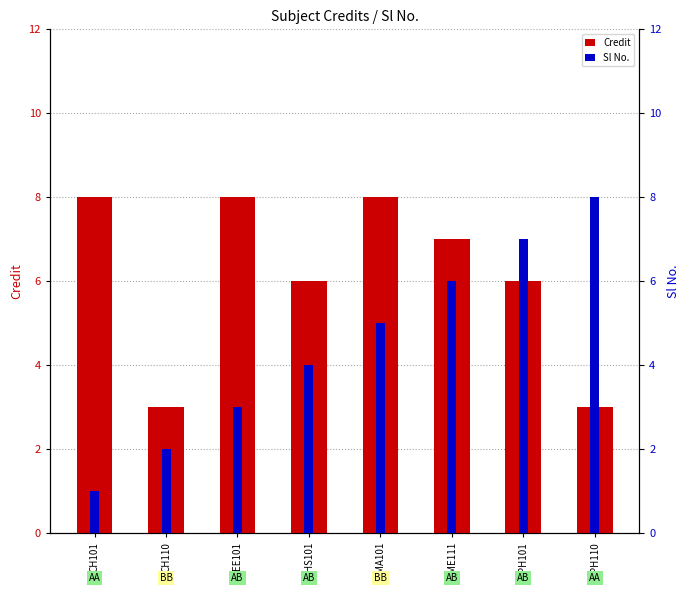

How many bars are there in total?

16